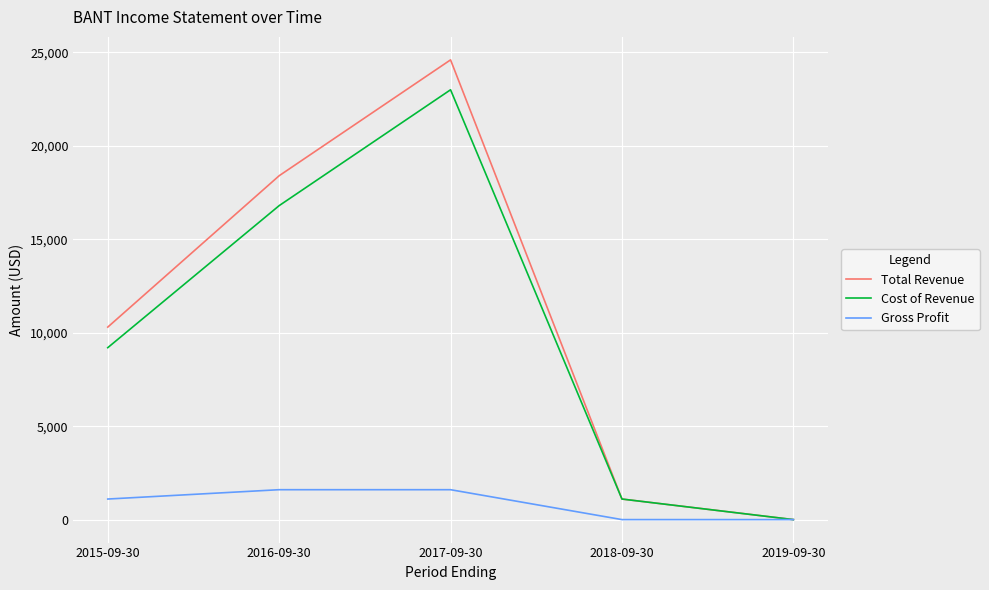

What is the difference between the maximum and second lowest values in the Cost of Revenue series?

21900